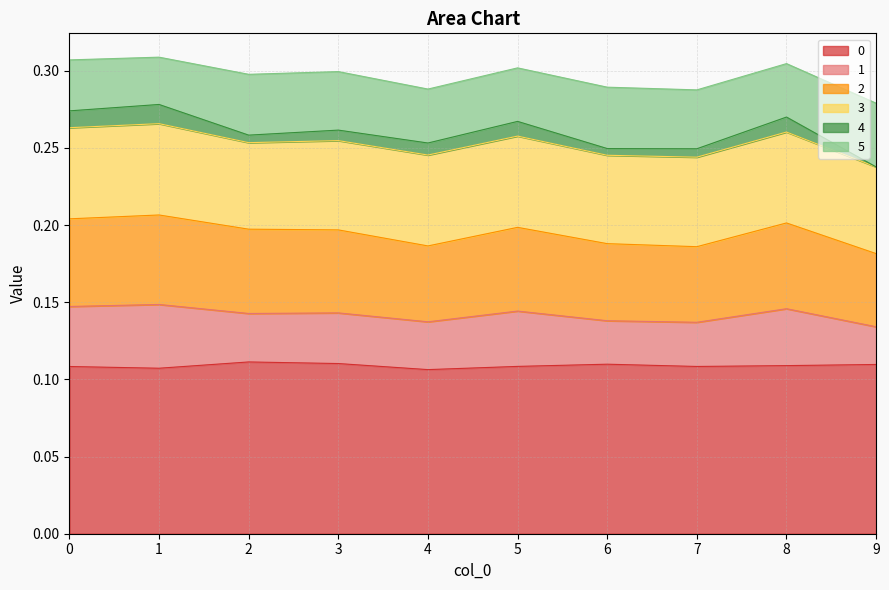

What is the sum of the 0 values at 9 and 8?

0.2